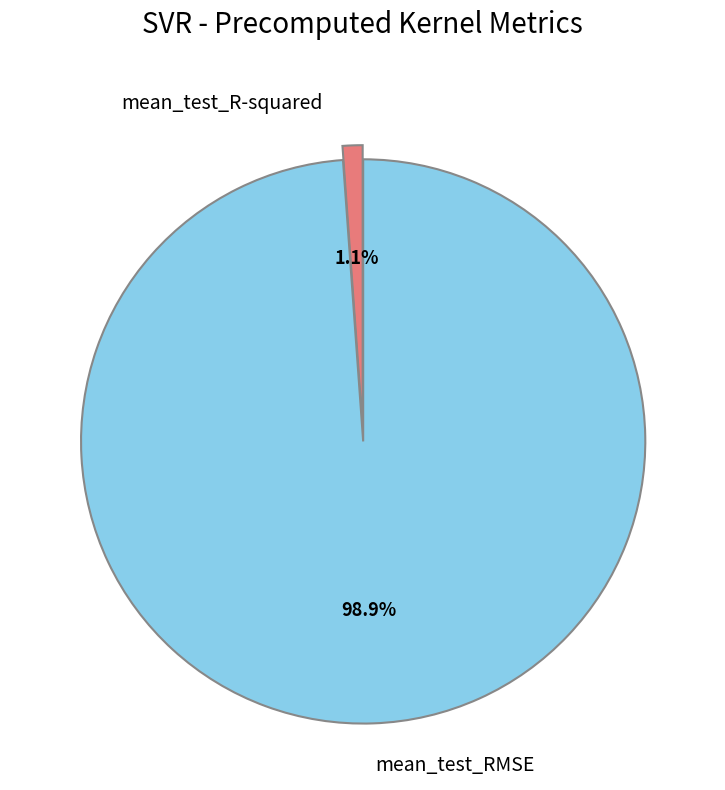

How many segments does this pie chart have?

2